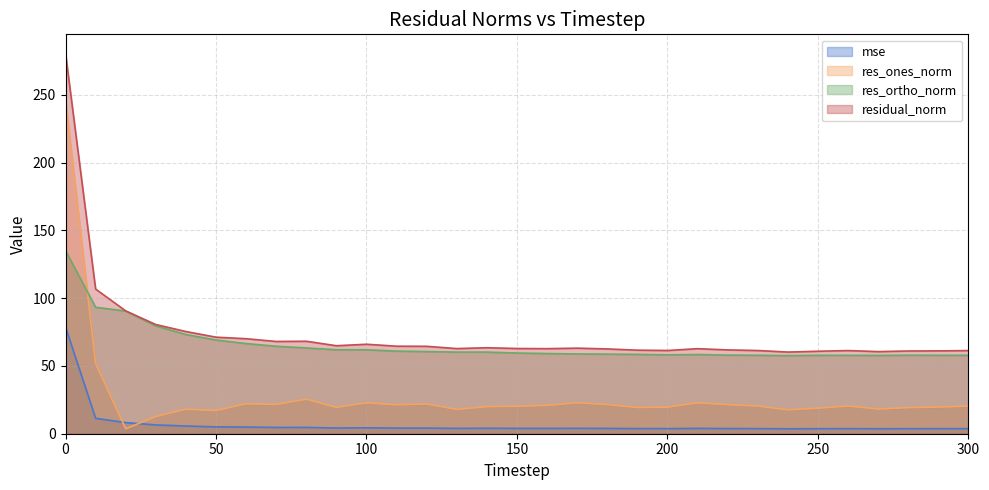

How many lines are shown in the chart?

4